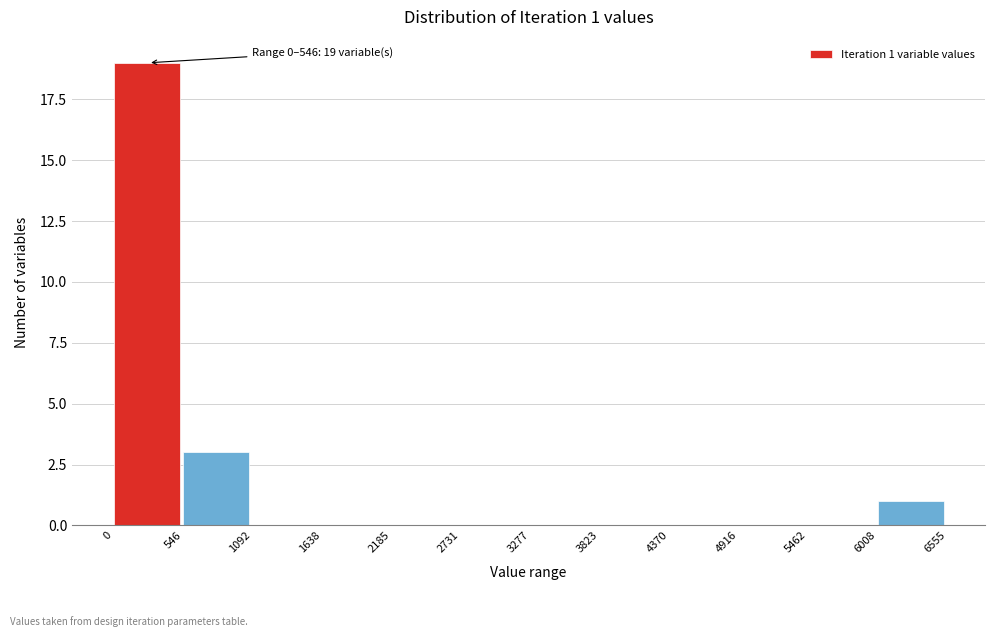

Which range on the x-axis has the tallest bar?

0 to 546